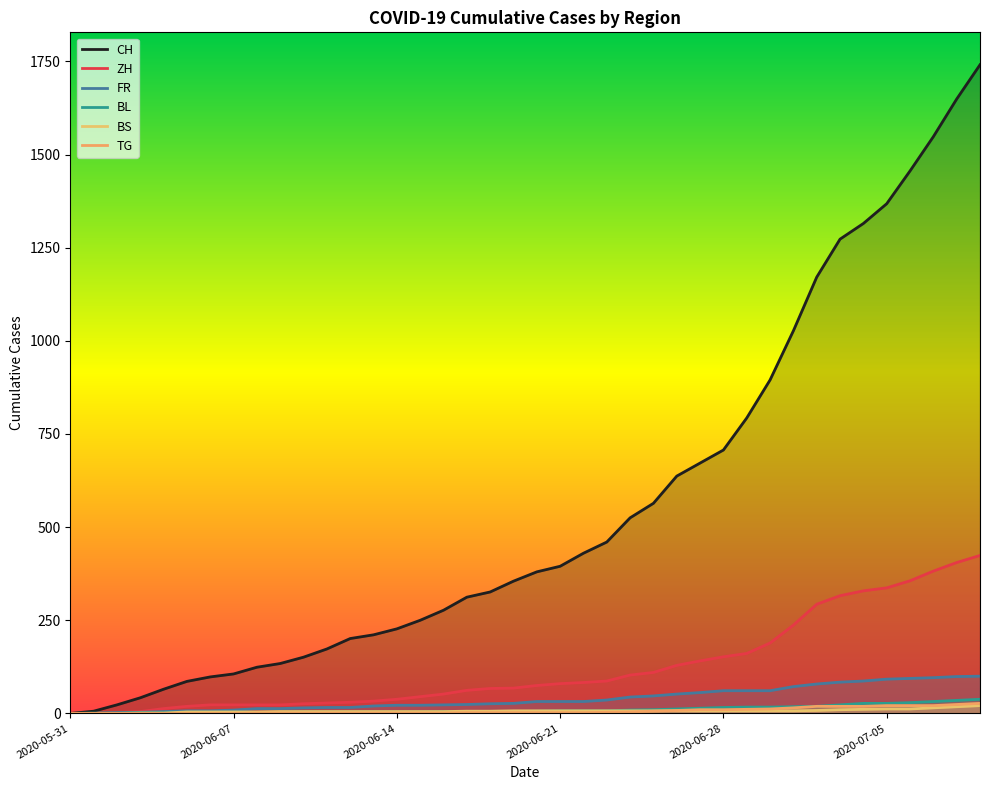

True or false: TG and ZH cross at least once.

False